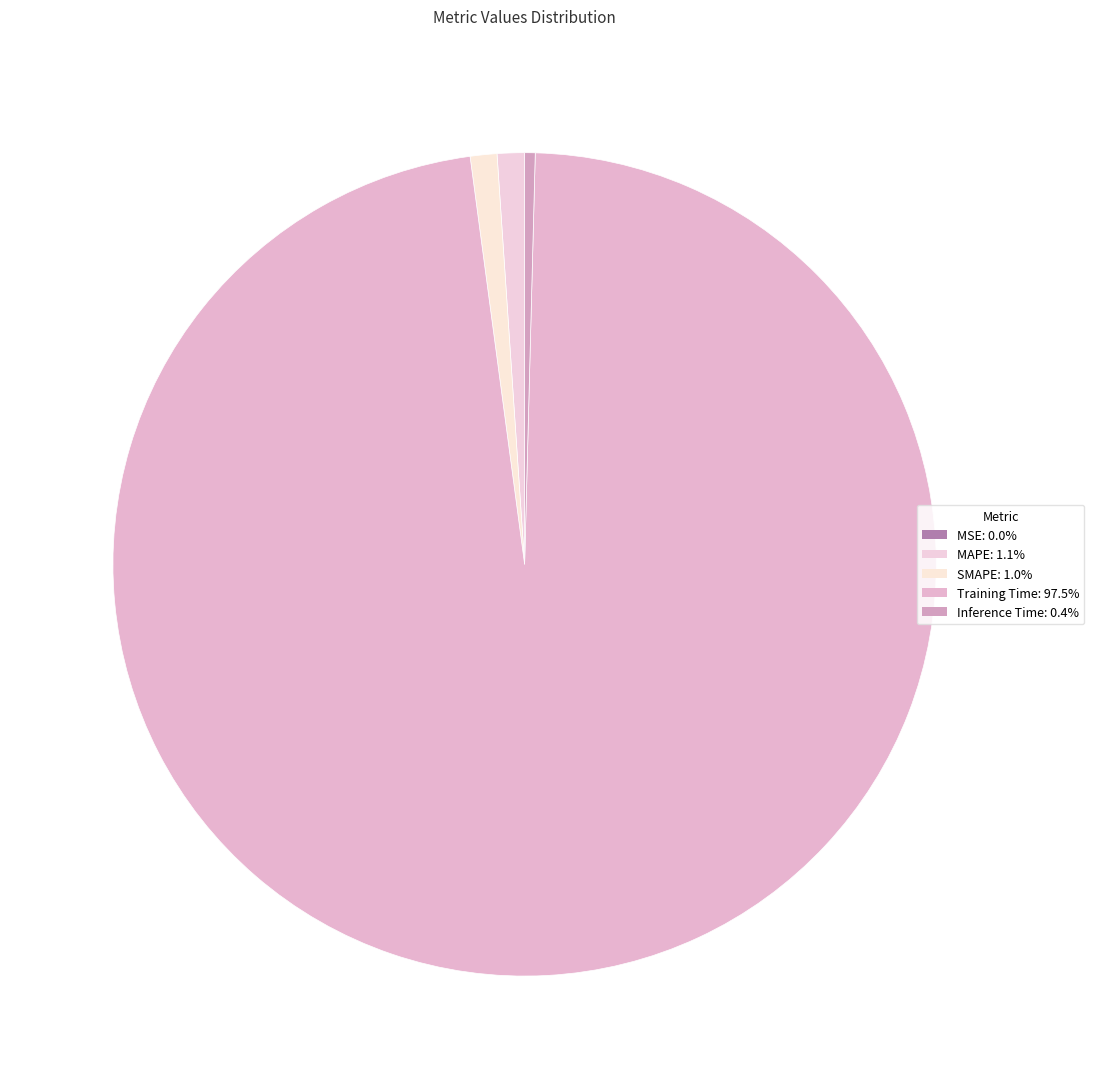

Which category accounts for the majority?

Training Time